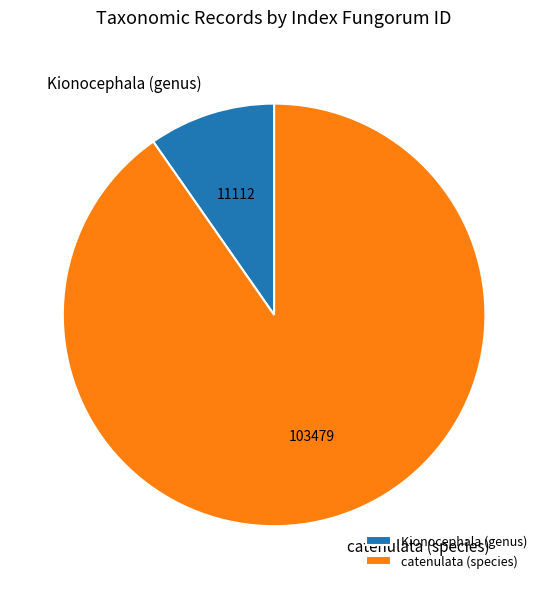

Is it true that catenulata (species) is 82% of the pie?

False